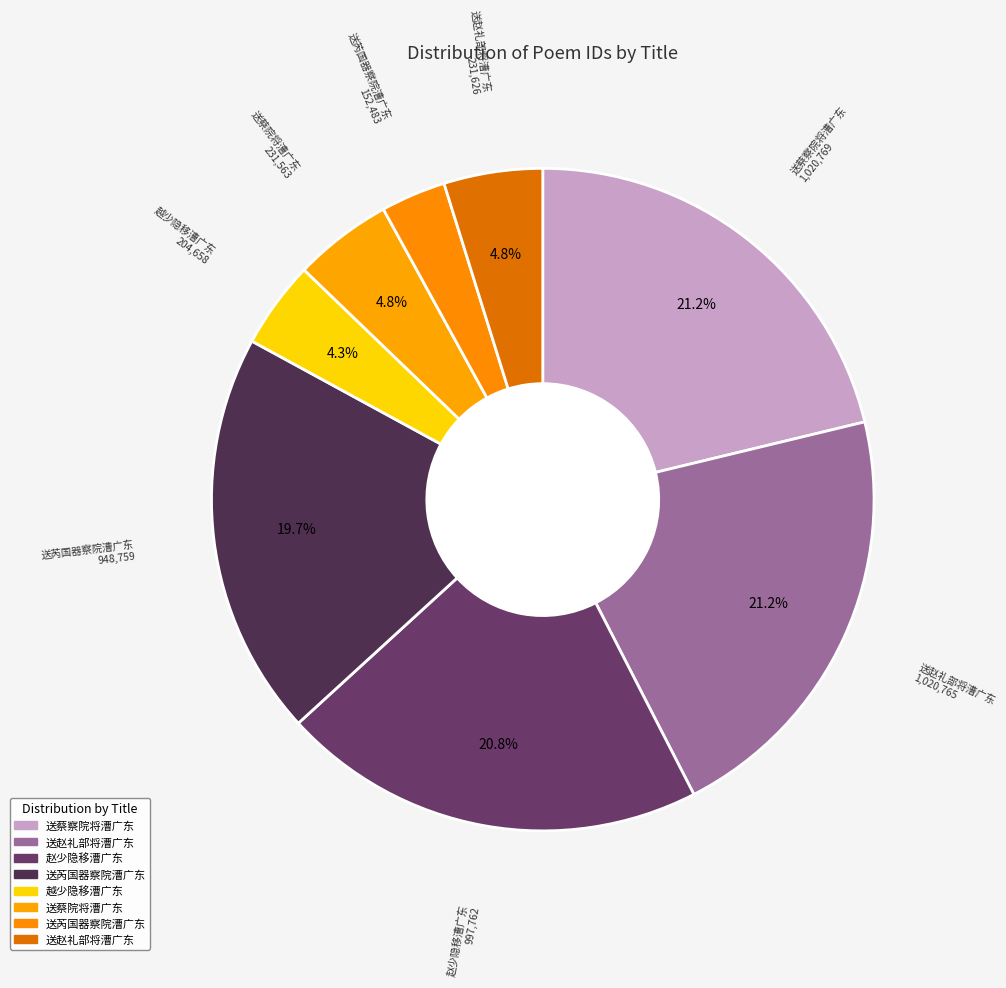

How many slices are in this pie chart?

8